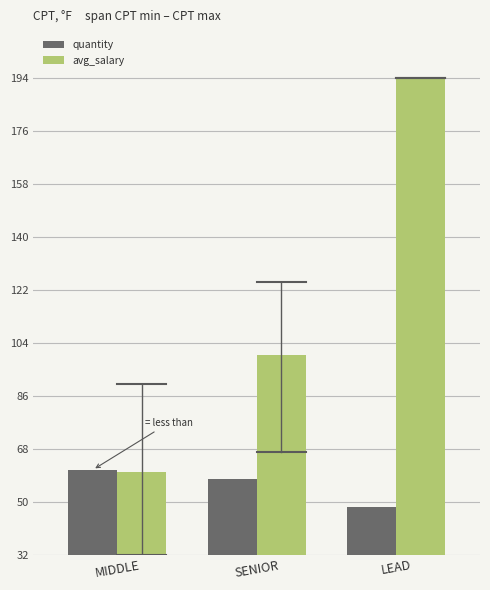

What is the total value across all series at MIDDLE?

120.9